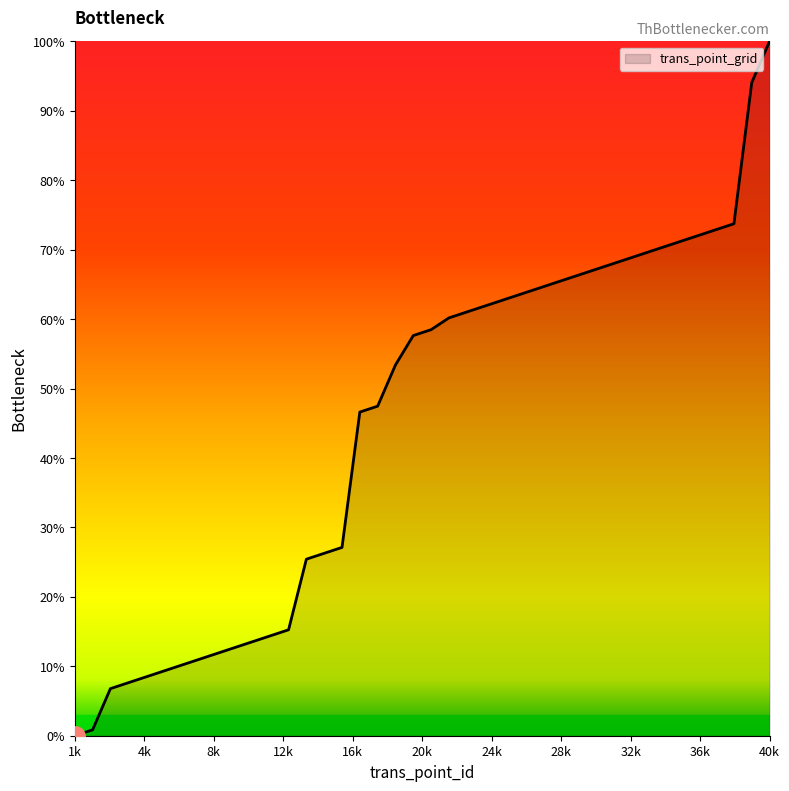

What is the difference between the maximum and minimum values?

100.0